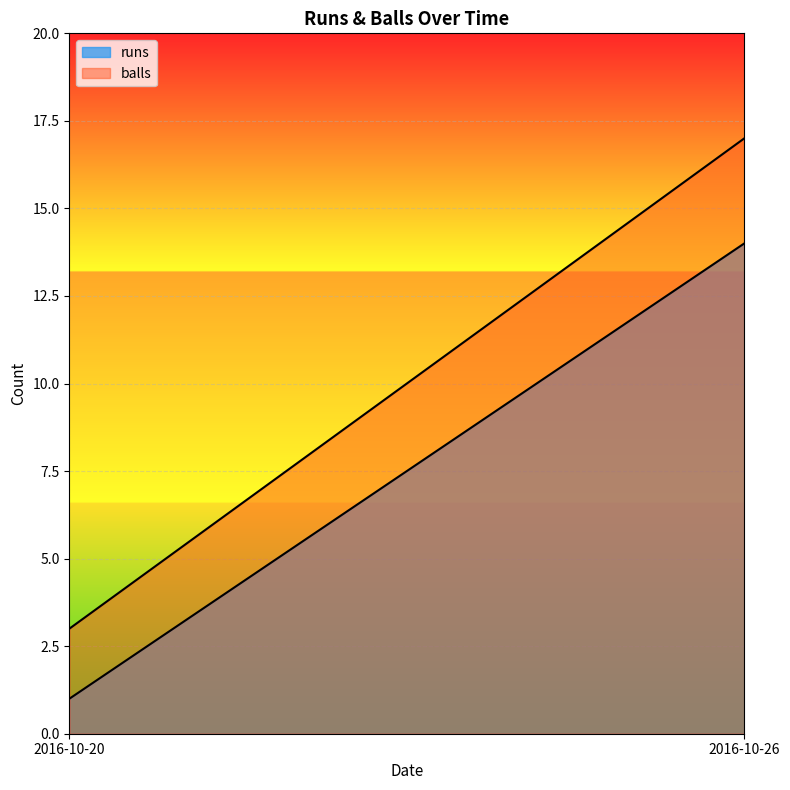

What is the total value across all series at 2016-10-26?

31